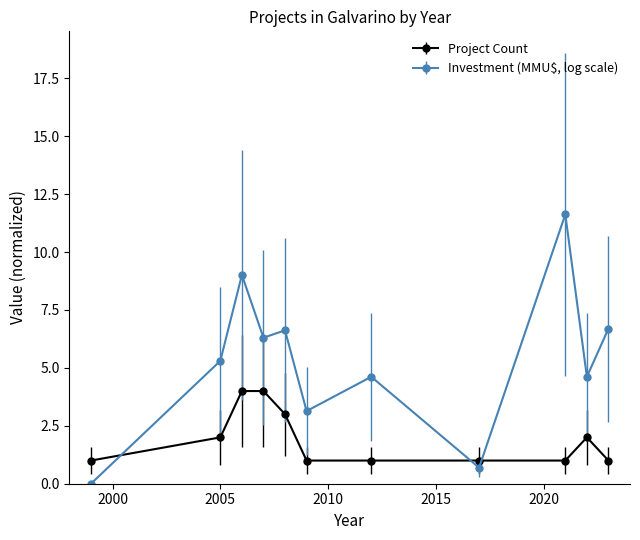

What is the difference between the maximum and second lowest values in the Project Count series?

3.0